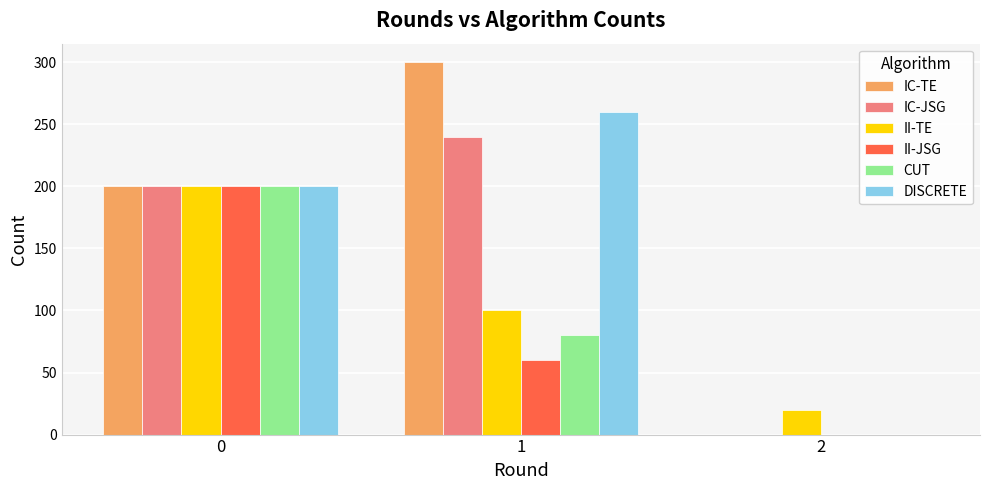

Is the value of II-JSG at 0 greater than the value of II-TE at 1?

Yes